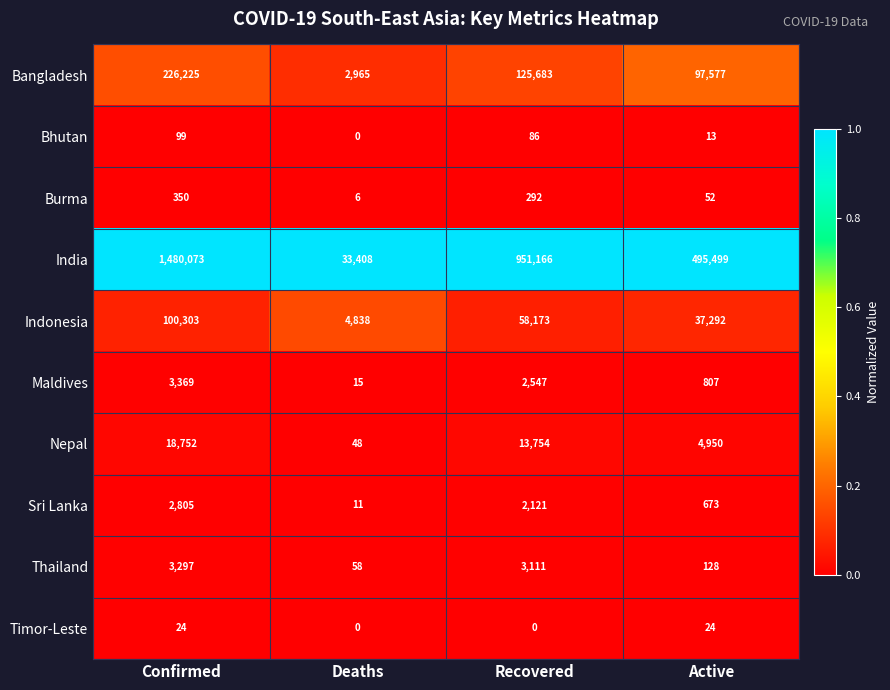

What is the sum of all Maldives values?

6738